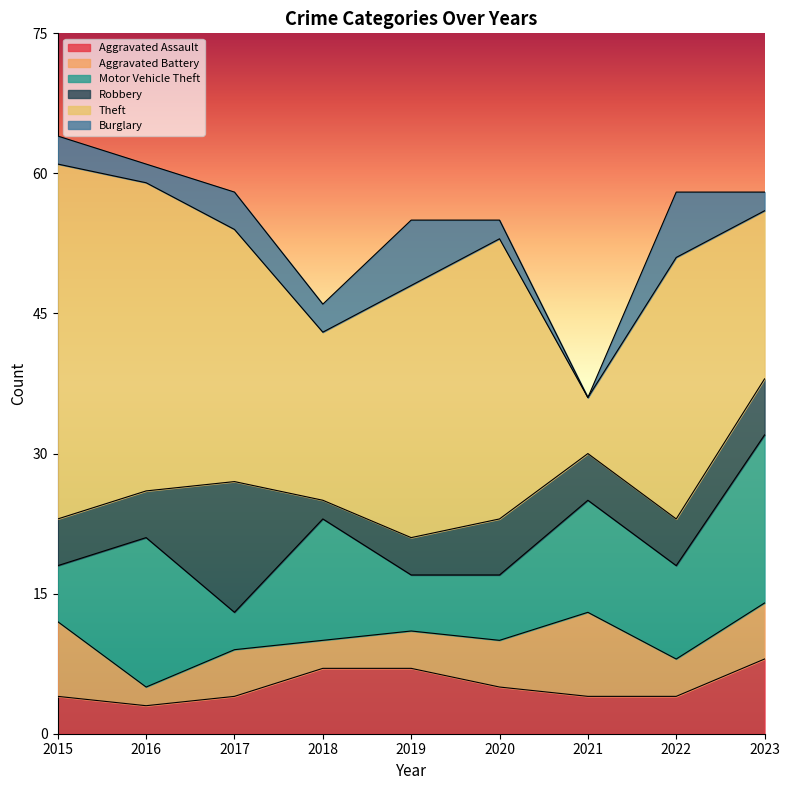

What is the value of the Aggravated Battery point at the 4th from the left?

3